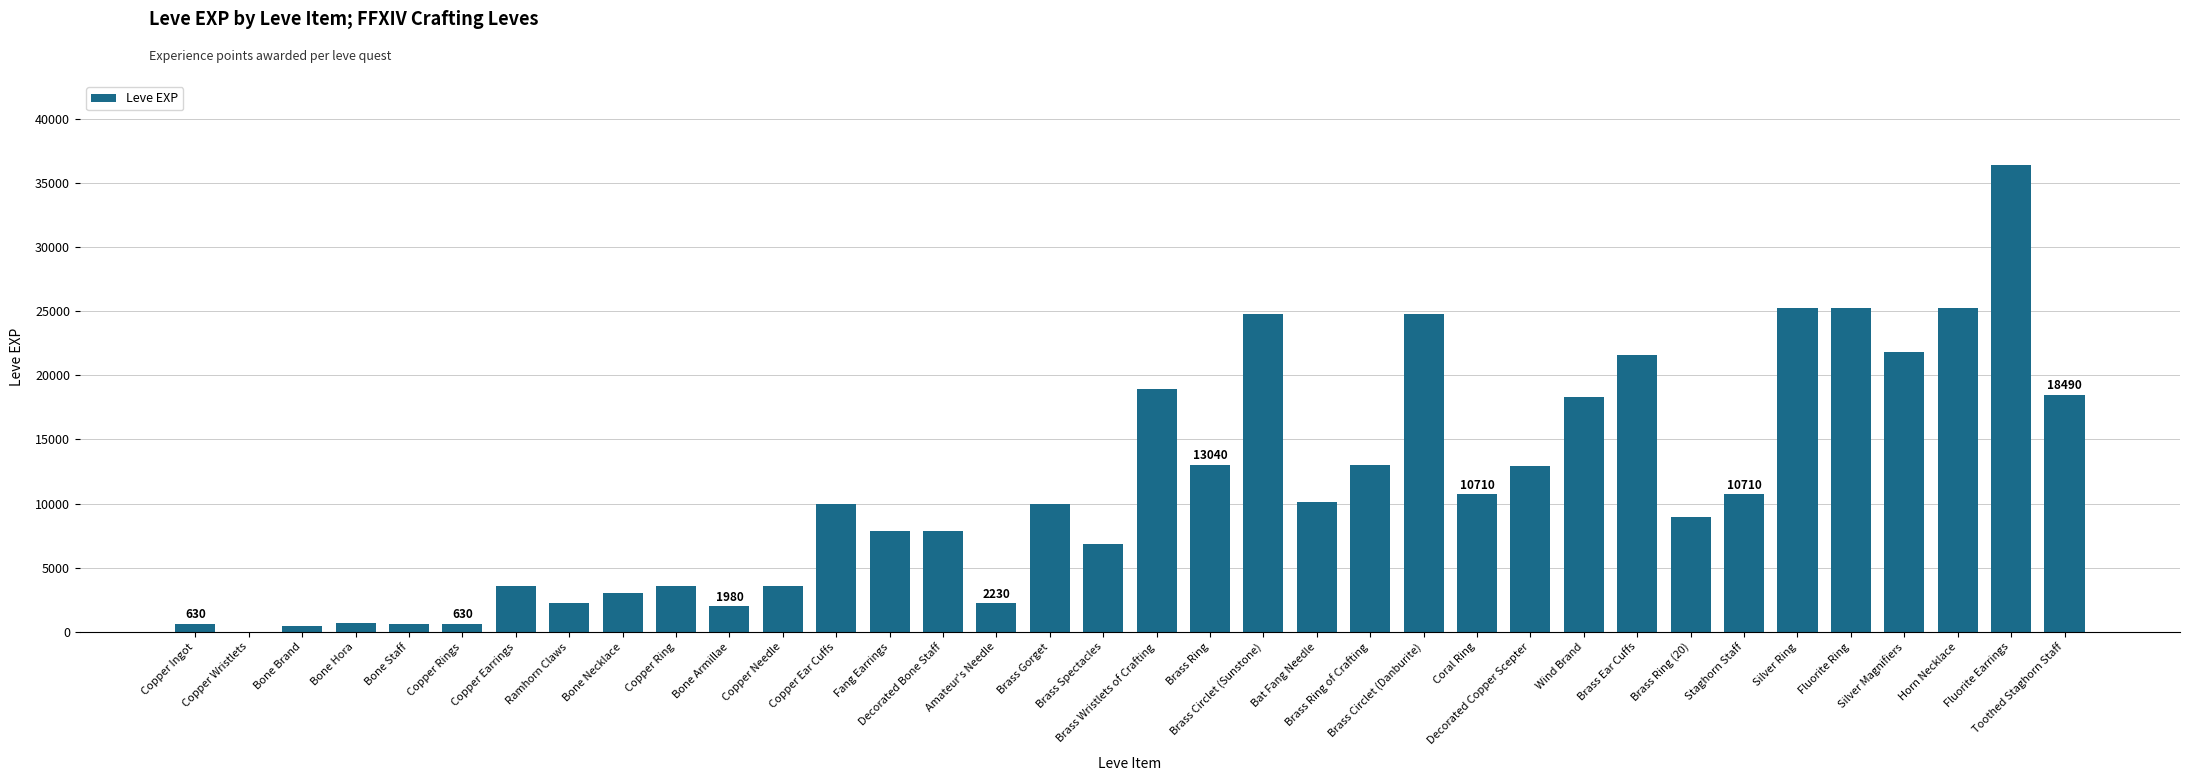

Reading left to right, extract all data points from this chart.

630	1	450	720	630	630	3600	2230	3040	3600	1980	3600	9990	7880	7880	2230	9990	6880	18910	13040	24790	10100	13040	24790	10710	12960	18290	21600	8990	10710	25250	25250	21830	25250	36390	18490